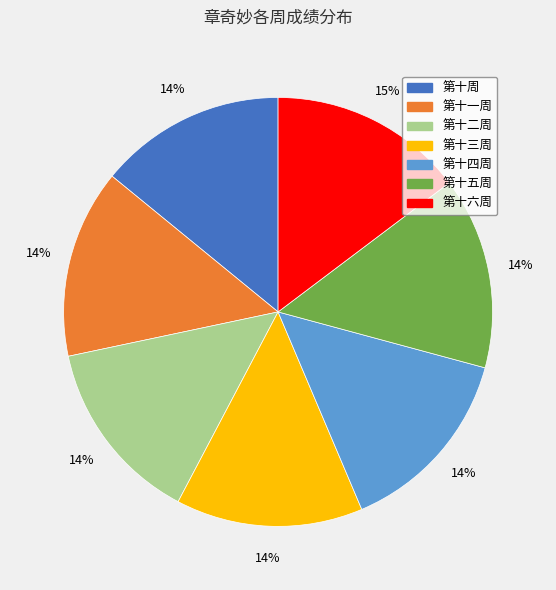

To the nearest percent, what is the combined percentage of 第十五周 and 第十六周?

29%